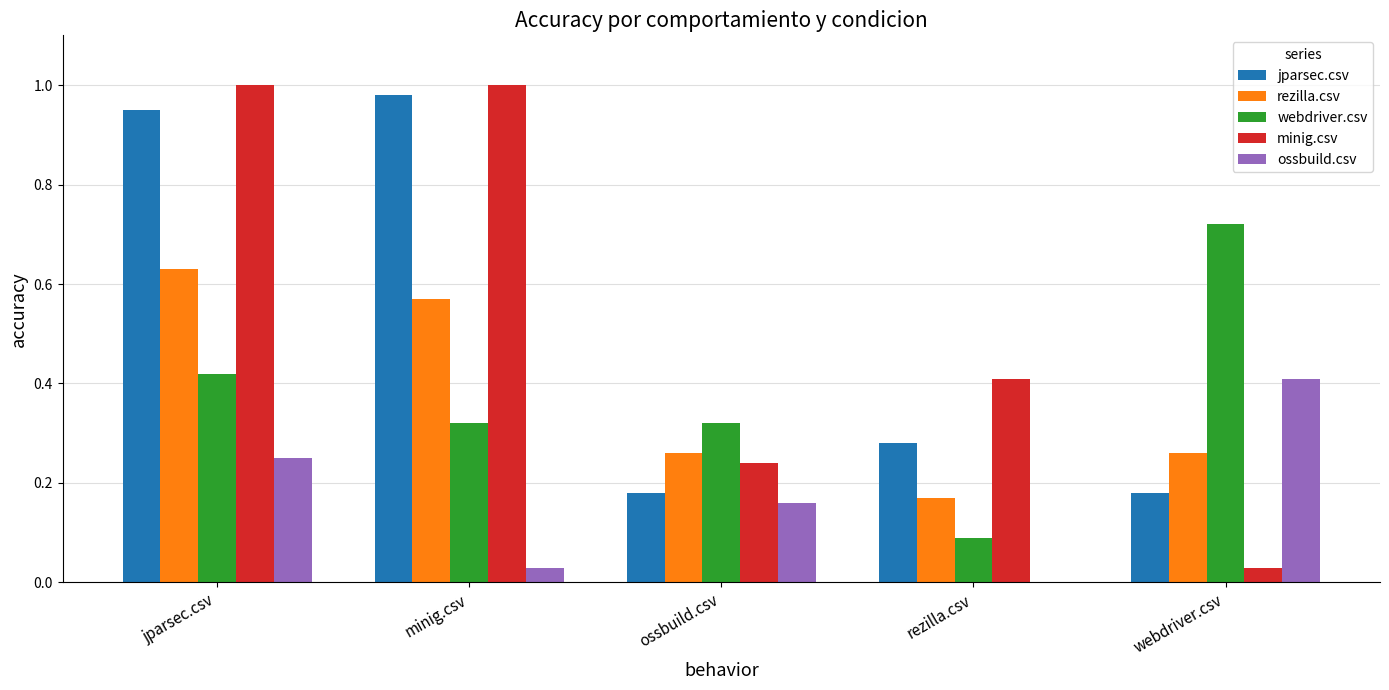

At which label does rezilla.csv reach its peak?

jparsec.csv